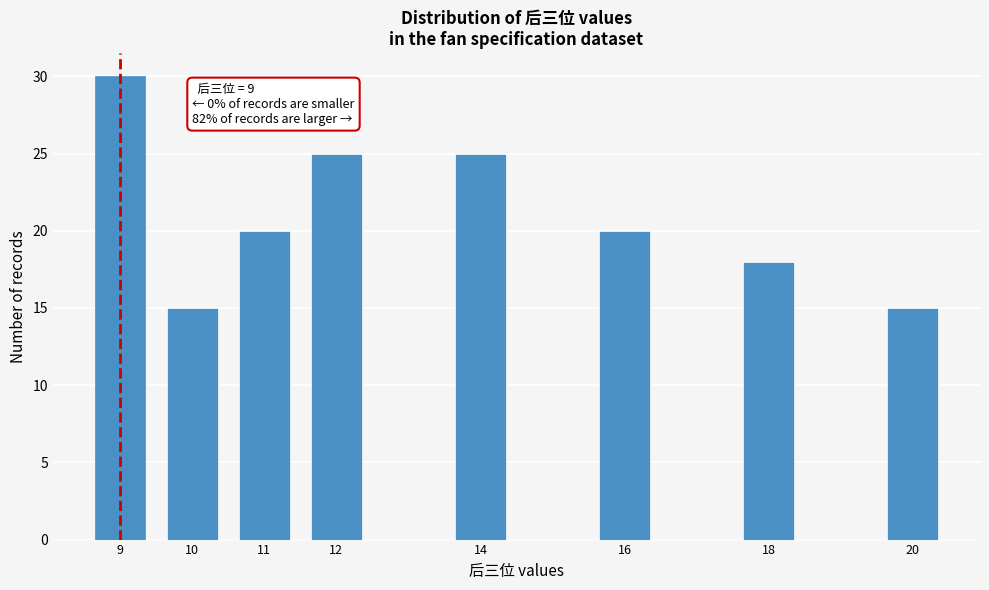

Reading left to right, extract all data points from this chart.

9=30	10=15	11=20	12=25	14=25	16=20	18=18	20=15